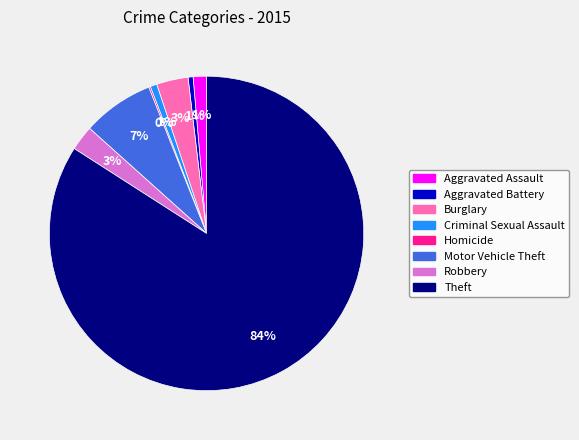

True or false: Robbery accounts for 3% of the total.

True